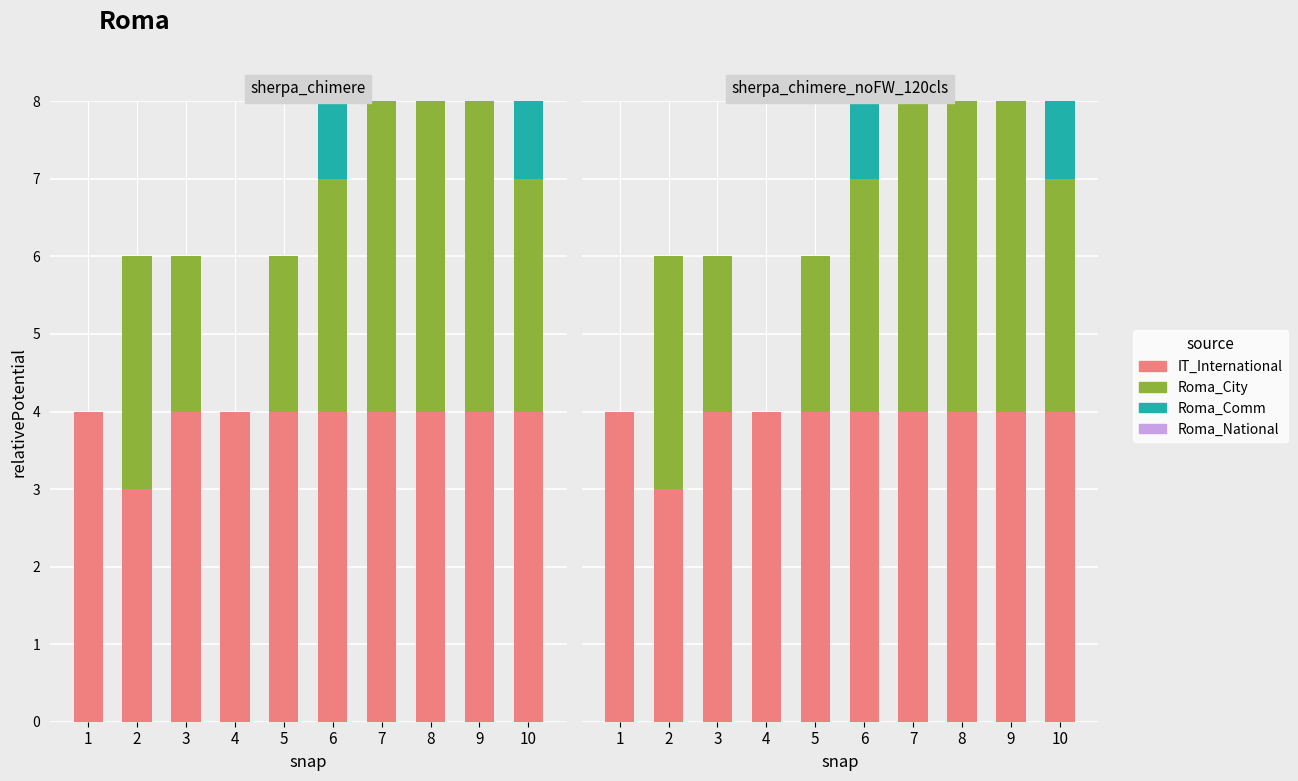

How many values in Roma_Comm are above zero?

2